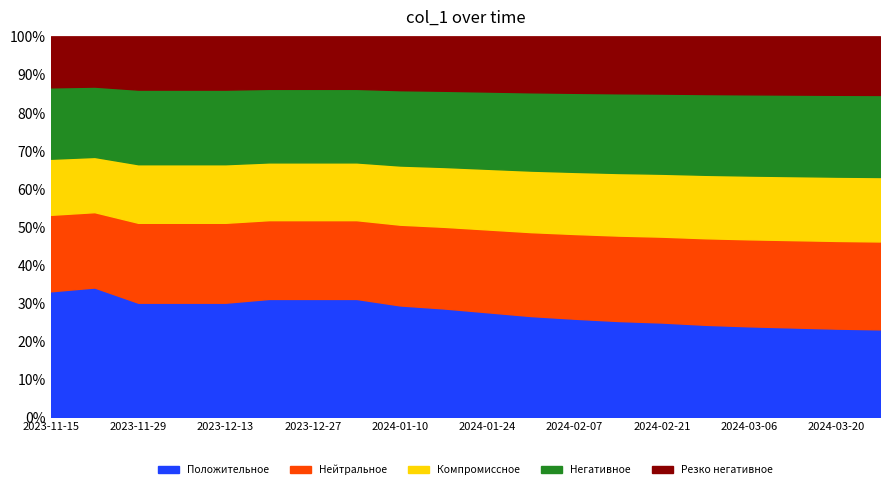

Does the chart display data point markers on the line(s)?

No